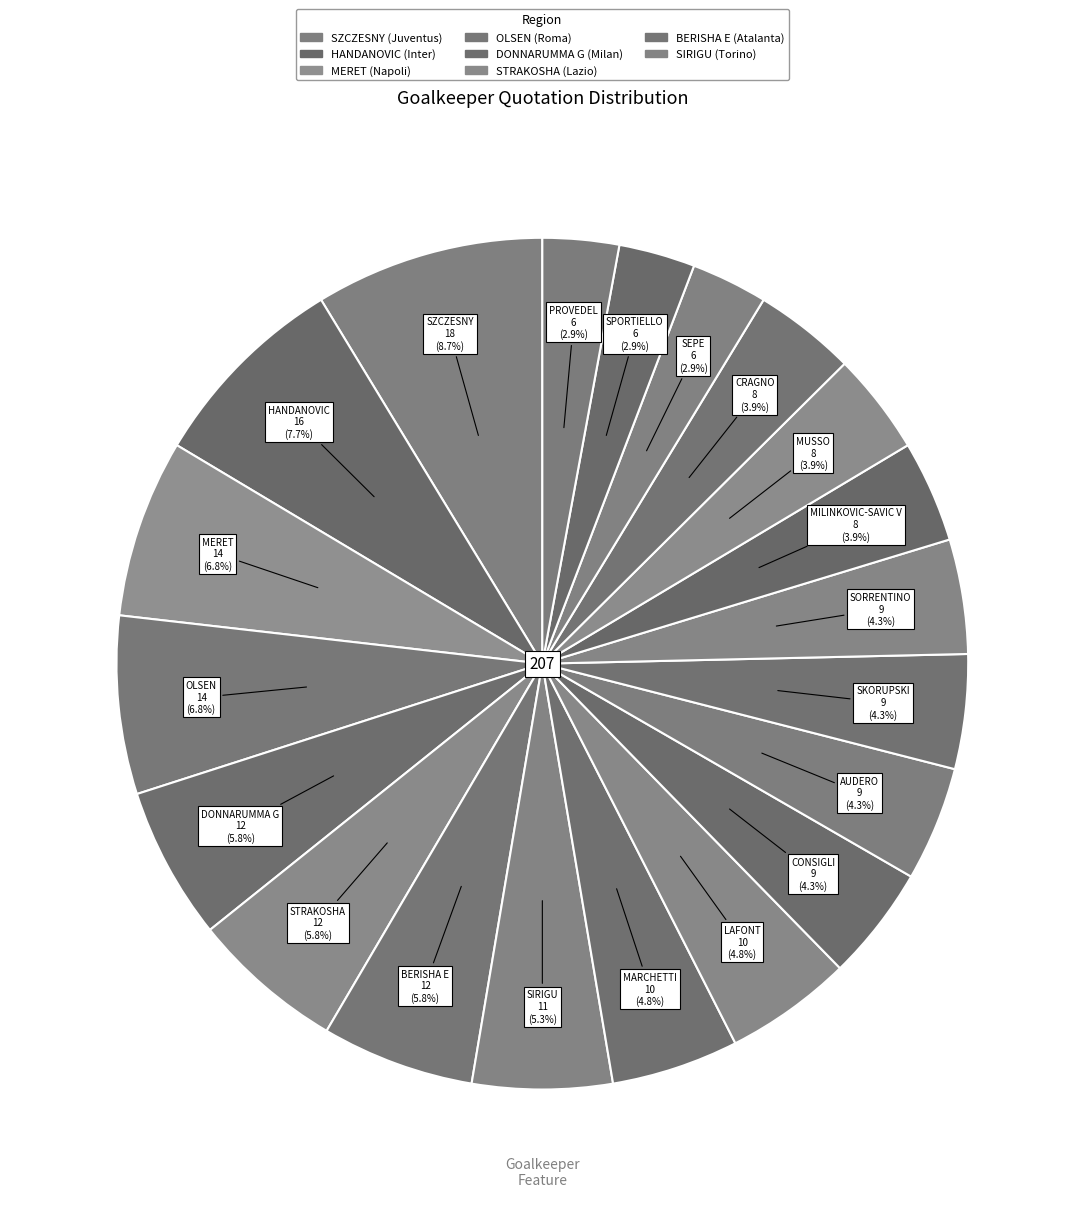

How many segments does this pie chart have?

20